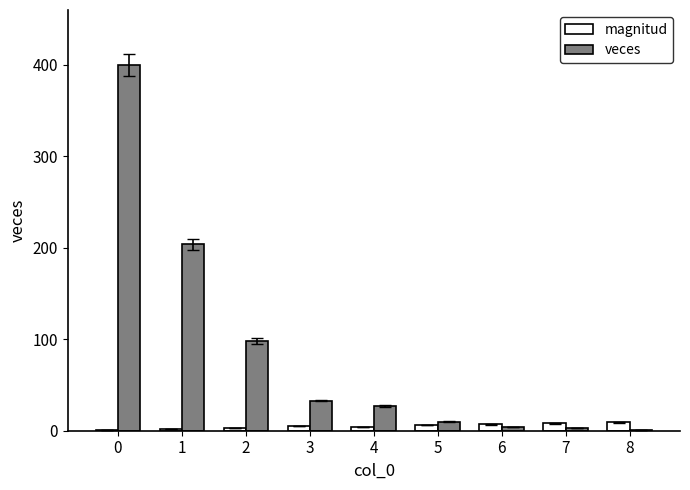

The magnitud series shows 1 at 0. True or false?

True